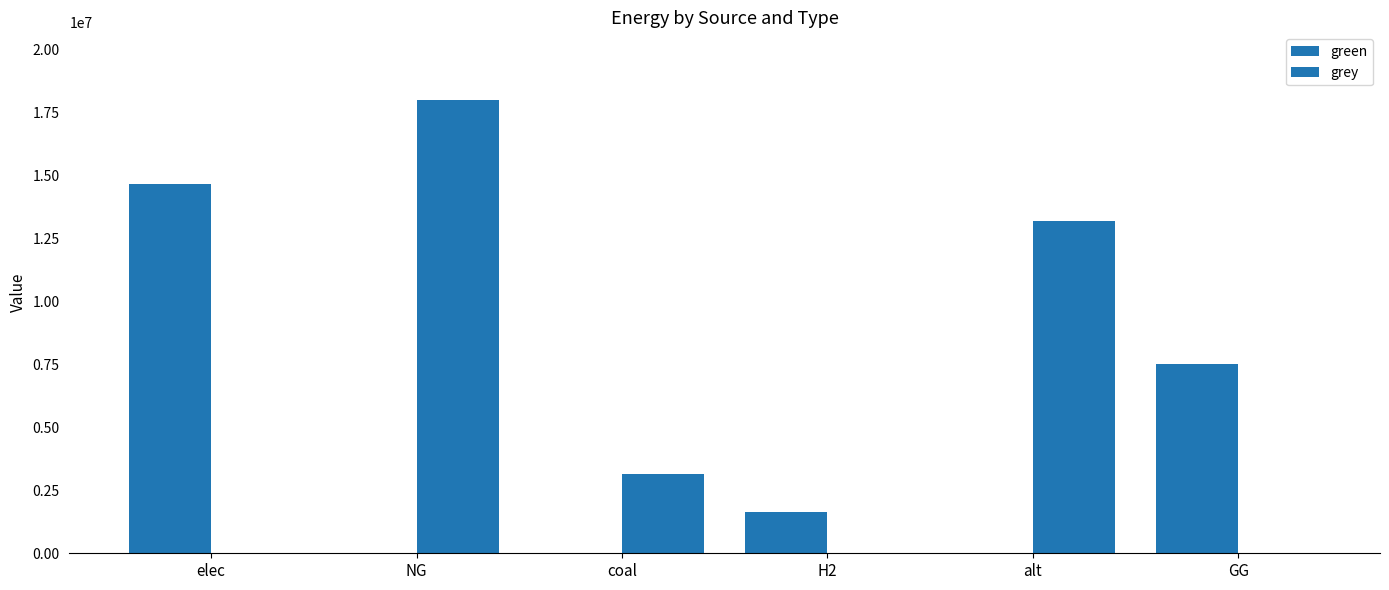

What is the average value of the green series?

3967281.4